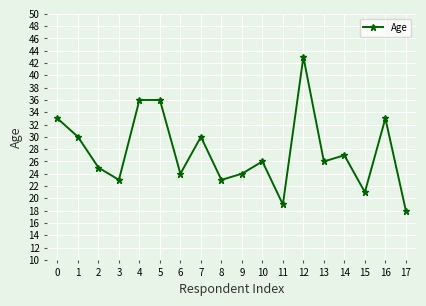

Count the number of categories in the chart.

18